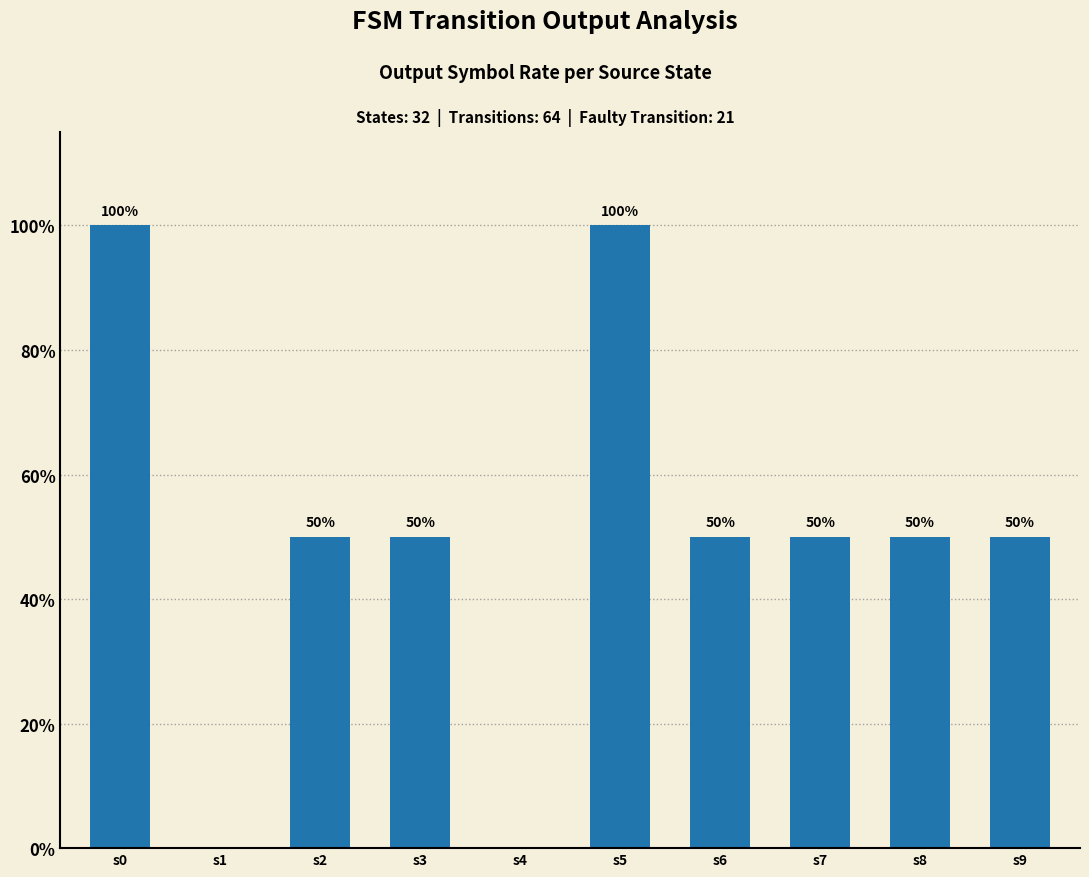

What is the average value?

50